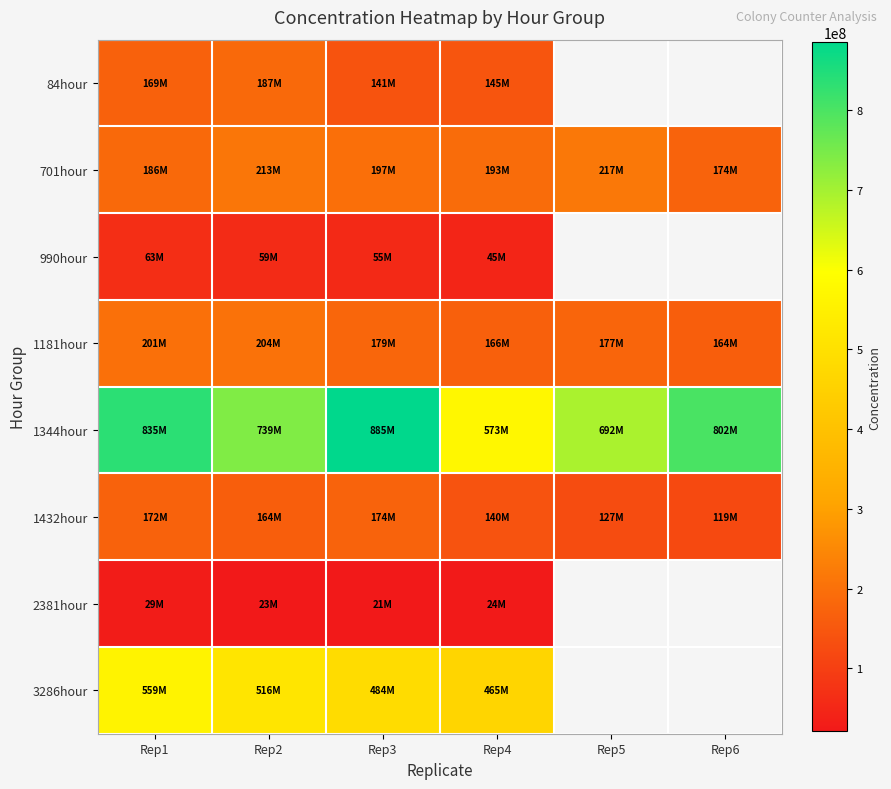

Which label corresponds to the largest value in the chart?

Rep3